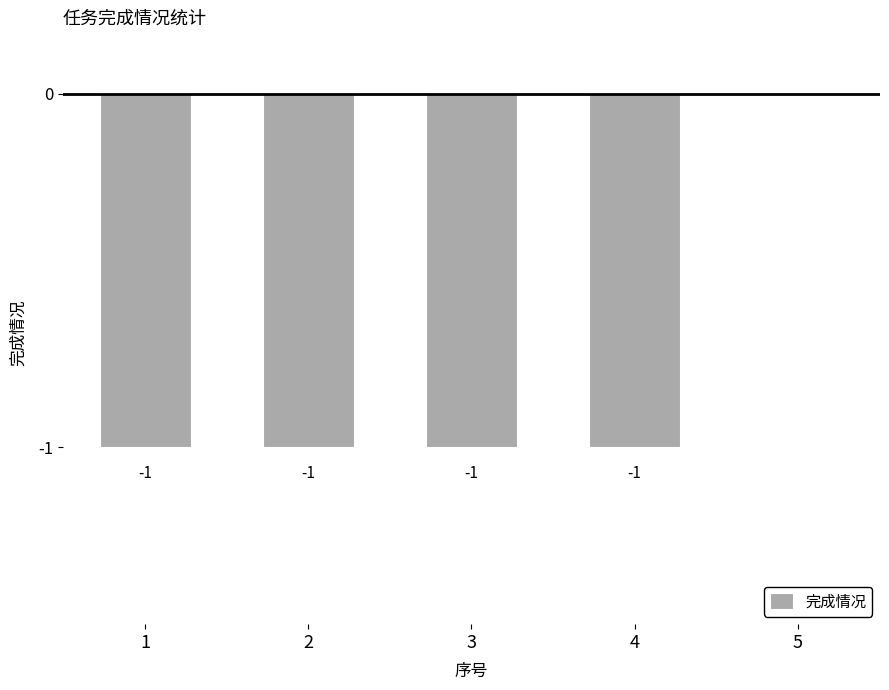

Between 2 and 5, which is larger?

5